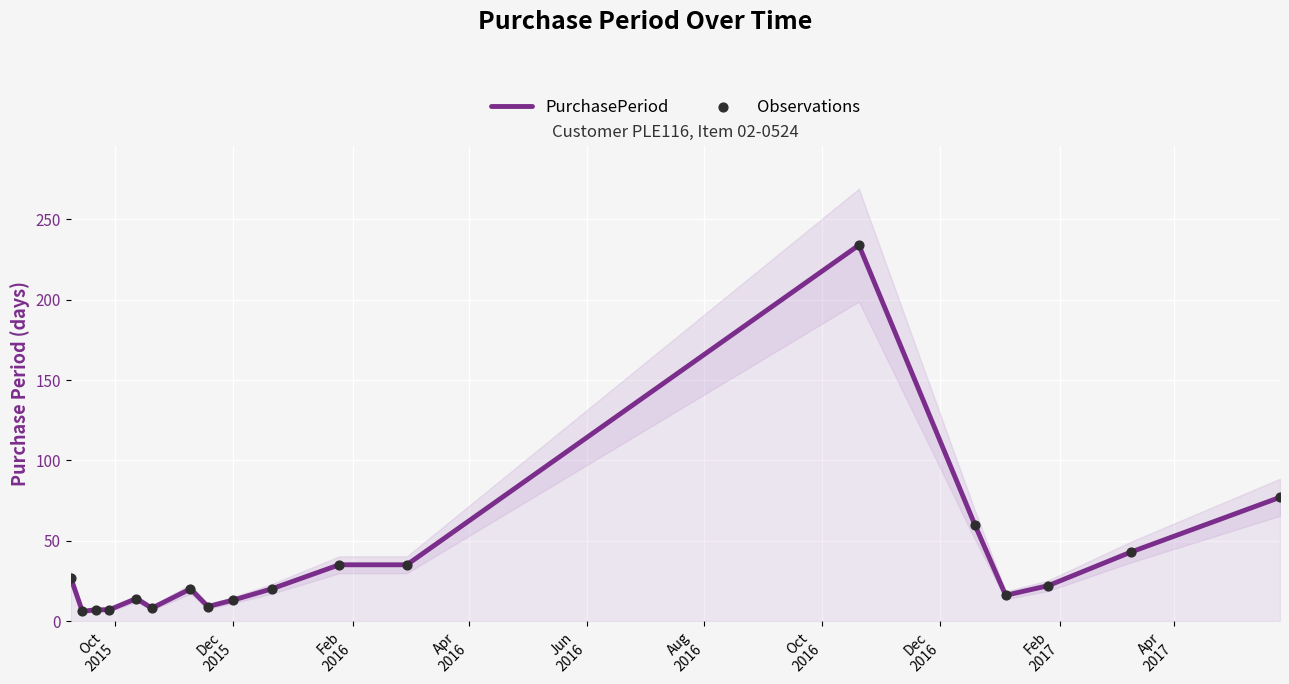

What is the minimum value for PurchasePeriod?

6